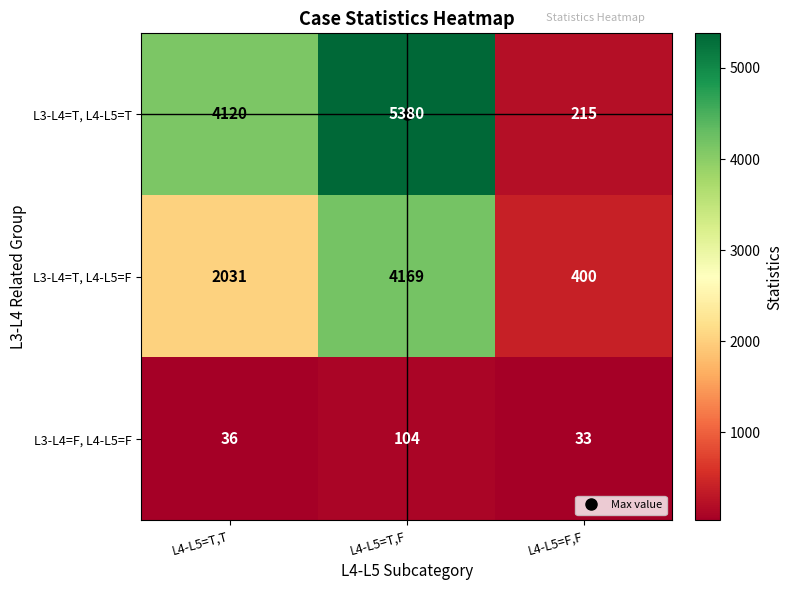

What is the difference between the second highest and minimum values in the L3-L4=T, L4-L5=F series?

1631